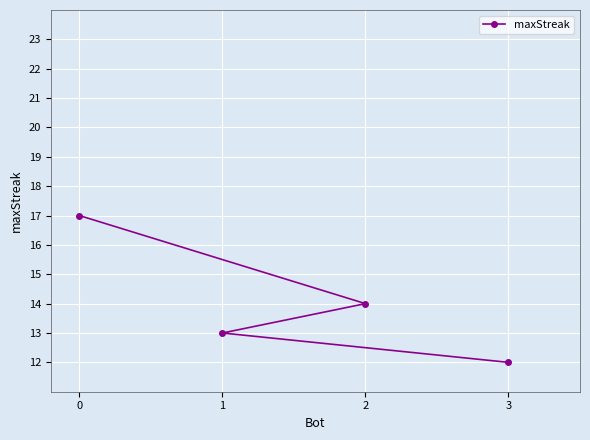

Is it true that the value at 0 is 17?

True